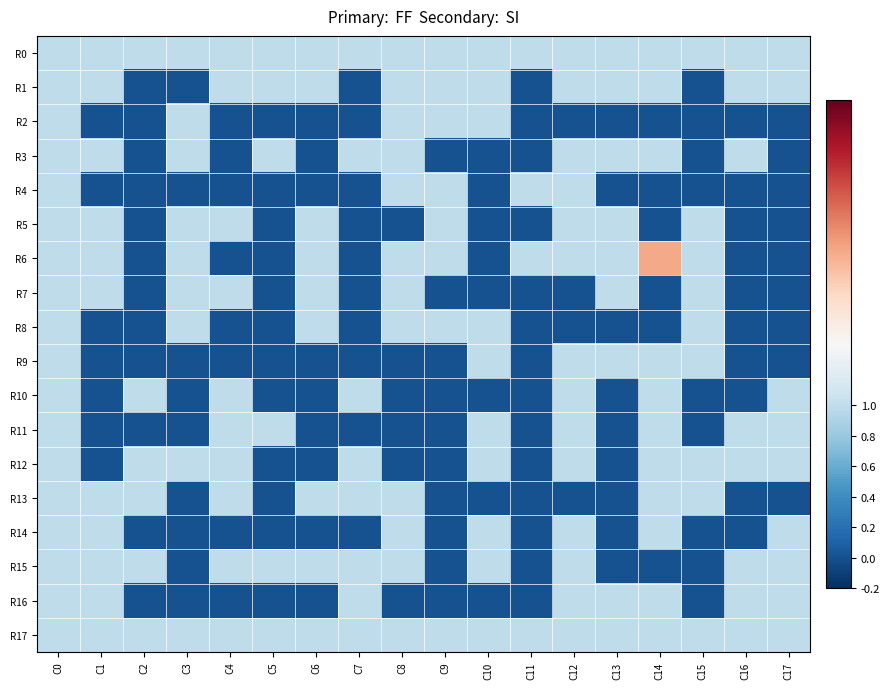

Reading right to left, list all the values displayed in this chart.

R0: C17=1	C16=1	C15=1	C14=1	C13=1	C12=1	C11=1	C10=1	C9=1	C8=1	C7=1	C6=1	C5=1	C4=1	C3=1	C2=1	C1=1	C0=1
R1: C17=1	C16=1	C15=0	C14=1	C13=1	C12=1	C11=0	C10=1	C9=1	C8=1	C7=0	C6=1	C5=1	C4=1	C3=0	C2=0	C1=1	C0=1
R2: C17=0	C16=0	C15=0	C14=0	C13=0	C12=0	C11=0	C10=1	C9=1	C8=1	C7=0	C6=0	C5=0	C4=0	C3=1	C2=0	C1=0	C0=1
R3: C17=0	C16=1	C15=0	C14=1	C13=1	C12=1	C11=0	C10=0	C9=0	C8=1	C7=1	C6=0	C5=1	C4=0	C3=1	C2=0	C1=1	C0=1
R4: C17=0	C16=0	C15=0	C14=0	C13=0	C12=1	C11=1	C10=0	C9=1	C8=1	C7=0	C6=0	C5=0	C4=0	C3=0	C2=0	C1=0	C0=1
R5: C17=0	C16=0	C15=1	C14=0	C13=1	C12=1	C11=0	C10=0	C9=1	C8=0	C7=0	C6=1	C5=0	C4=1	C3=1	C2=0	C1=1	C0=1
R6: C17=0	C16=0	C15=1	C14=2	C13=1	C12=1	C11=1	C10=0	C9=1	C8=1	C7=0	C6=1	C5=0	C4=0	C3=1	C2=0	C1=1	C0=1
R7: C17=0	C16=0	C15=1	C14=0	C13=1	C12=0	C11=0	C10=0	C9=0	C8=1	C7=0	C6=1	C5=0	C4=1	C3=1	C2=0	C1=1	C0=1
R8: C17=0	C16=0	C15=1	C14=0	C13=0	C12=0	C11=0	C10=1	C9=1	C8=1	C7=0	C6=1	C5=0	C4=0	C3=1	C2=0	C1=0	C0=1
R9: C17=0	C16=0	C15=1	C14=1	C13=1	C12=1	C11=0	C10=1	C9=0	C8=0	C7=0	C6=0	C5=0	C4=0	C3=0	C2=0	C1=0	C0=1
R10: C17=1	C16=0	C15=0	C14=1	C13=0	C12=1	C11=0	C10=0	C9=0	C8=0	C7=1	C6=0	C5=0	C4=1	C3=0	C2=1	C1=0	C0=1
R11: C17=1	C16=1	C15=0	C14=1	C13=0	C12=1	C11=0	C10=1	C9=0	C8=0	C7=0	C6=0	C5=1	C4=1	C3=0	C2=0	C1=0	C0=1
R12: C17=1	C16=1	C15=1	C14=1	C13=0	C12=1	C11=0	C10=1	C9=0	C8=0	C7=1	C6=0	C5=0	C4=1	C3=1	C2=1	C1=0	C0=1
R13: C17=0	C16=0	C15=1	C14=1	C13=0	C12=0	C11=0	C10=0	C9=0	C8=1	C7=1	C6=1	C5=0	C4=1	C3=0	C2=1	C1=1	C0=1
R14: C17=1	C16=0	C15=0	C14=1	C13=0	C12=1	C11=0	C10=1	C9=0	C8=1	C7=0	C6=0	C5=0	C4=0	C3=0	C2=0	C1=1	C0=1
R15: C17=1	C16=1	C15=0	C14=0	C13=0	C12=1	C11=0	C10=1	C9=0	C8=1	C7=1	C6=1	C5=1	C4=1	C3=0	C2=1	C1=1	C0=1
R16: C17=1	C16=1	C15=0	C14=1	C13=1	C12=1	C11=0	C10=0	C9=0	C8=0	C7=1	C6=0	C5=0	C4=0	C3=0	C2=0	C1=1	C0=1
R17: C17=1	C16=1	C15=1	C14=1	C13=1	C12=1	C11=1	C10=1	C9=1	C8=1	C7=1	C6=1	C5=1	C4=1	C3=1	C2=1	C1=1	C0=1